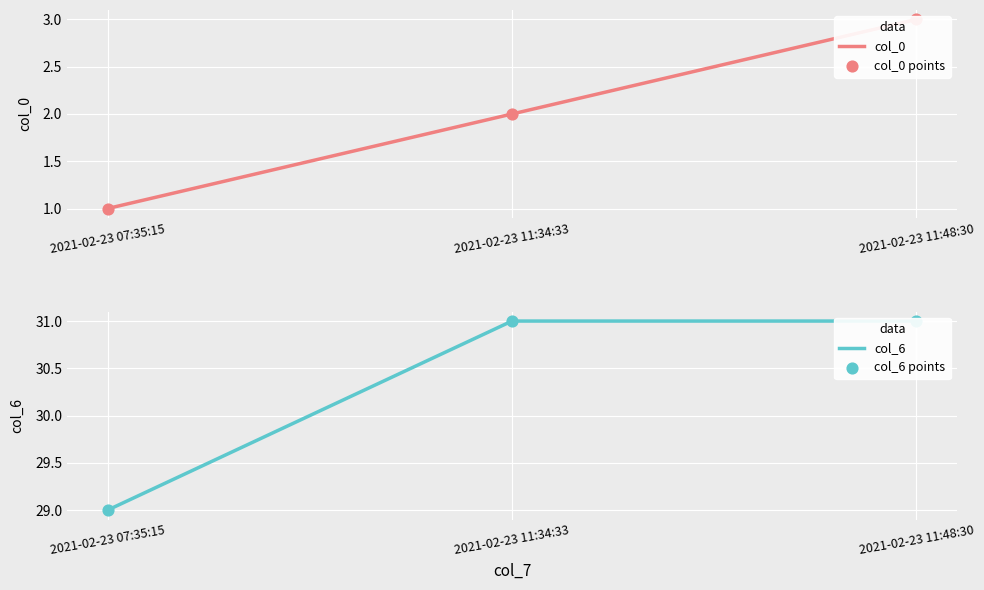

Which series has the largest total across all categories?

col_6